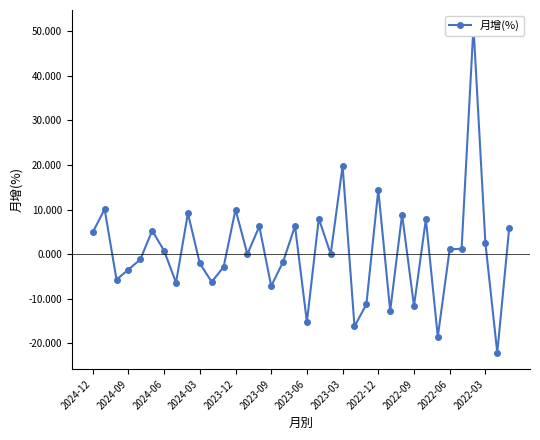

What is the maximum value shown in the chart?

51.1